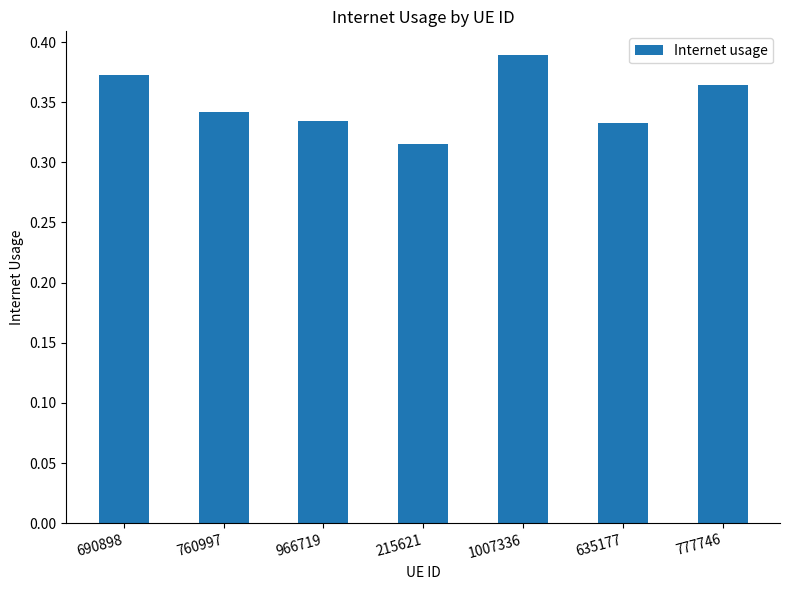

Which label corresponds to the smallest value in the chart?

215621